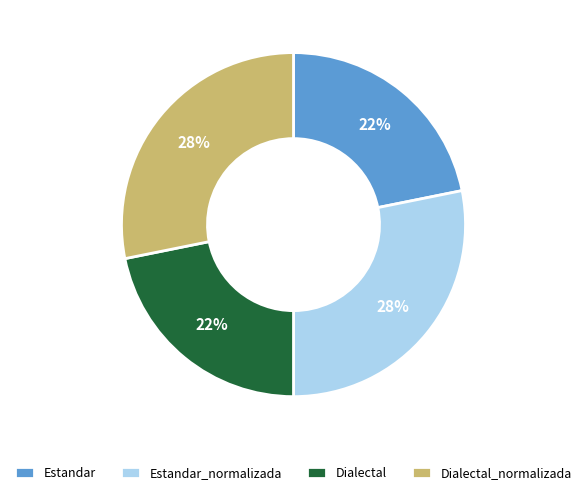

To the nearest percent, what percentage of the pie is Dialectal_normalizada?

28%